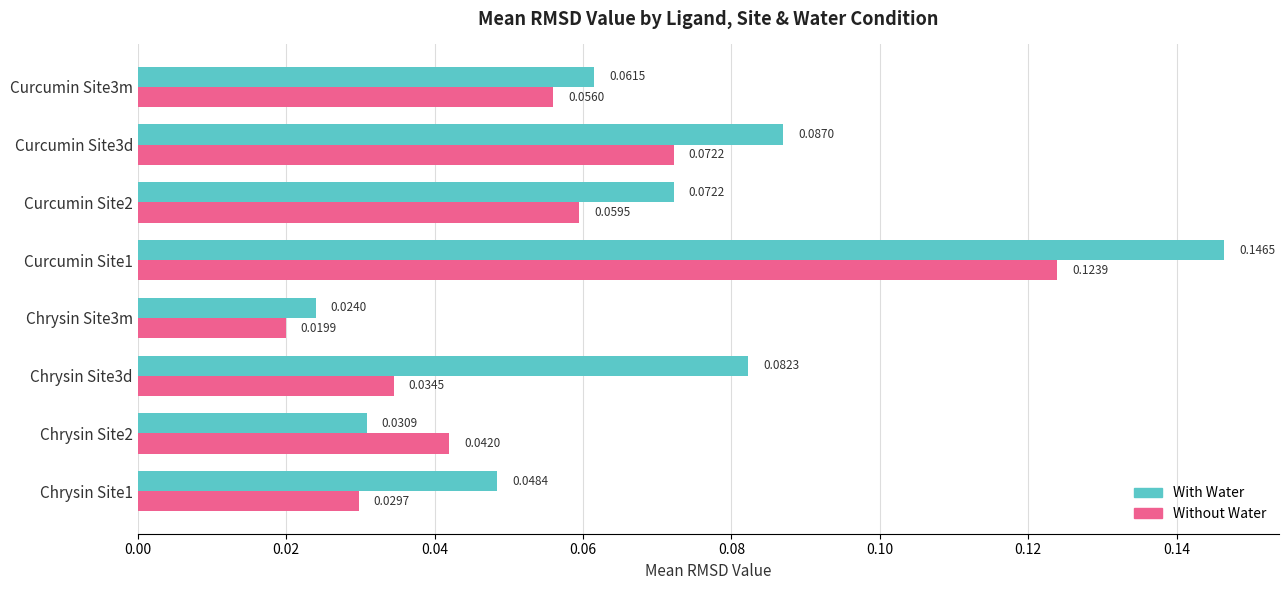

At how many categories does at least one series exceed 0?

8